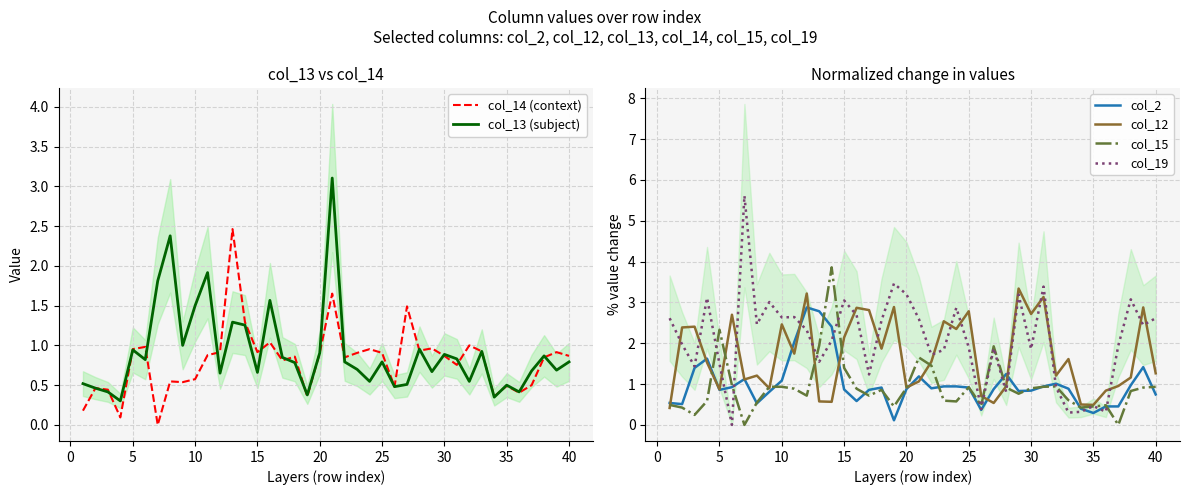

What is the maximum value for col_12?

3.3